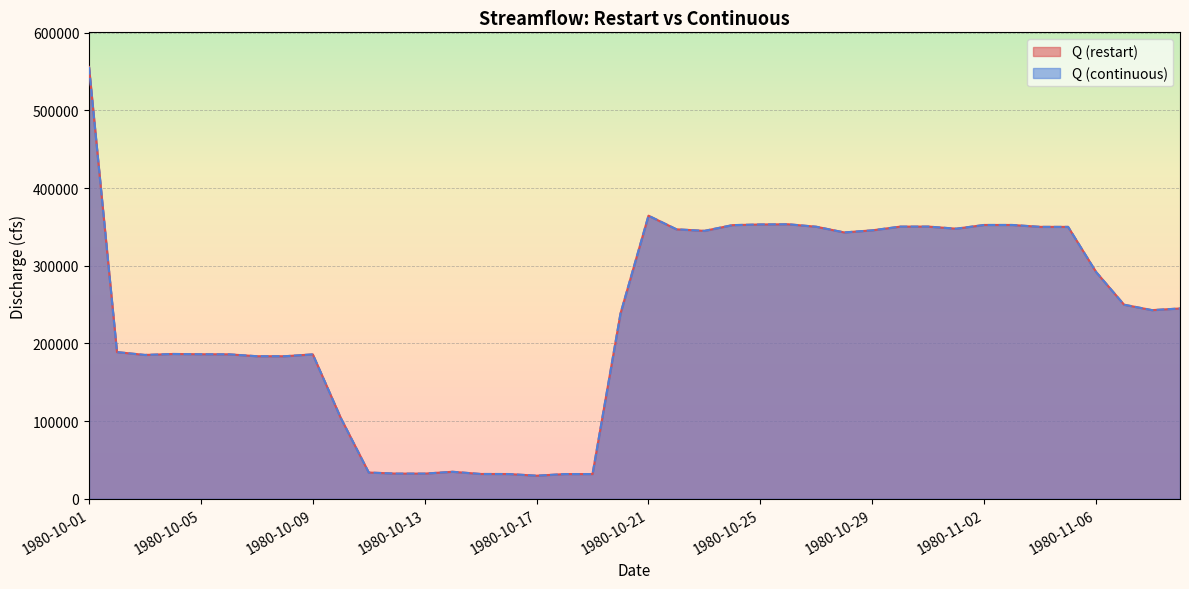

Where is the first local maximum for Q (continuous)?

1980-10-04